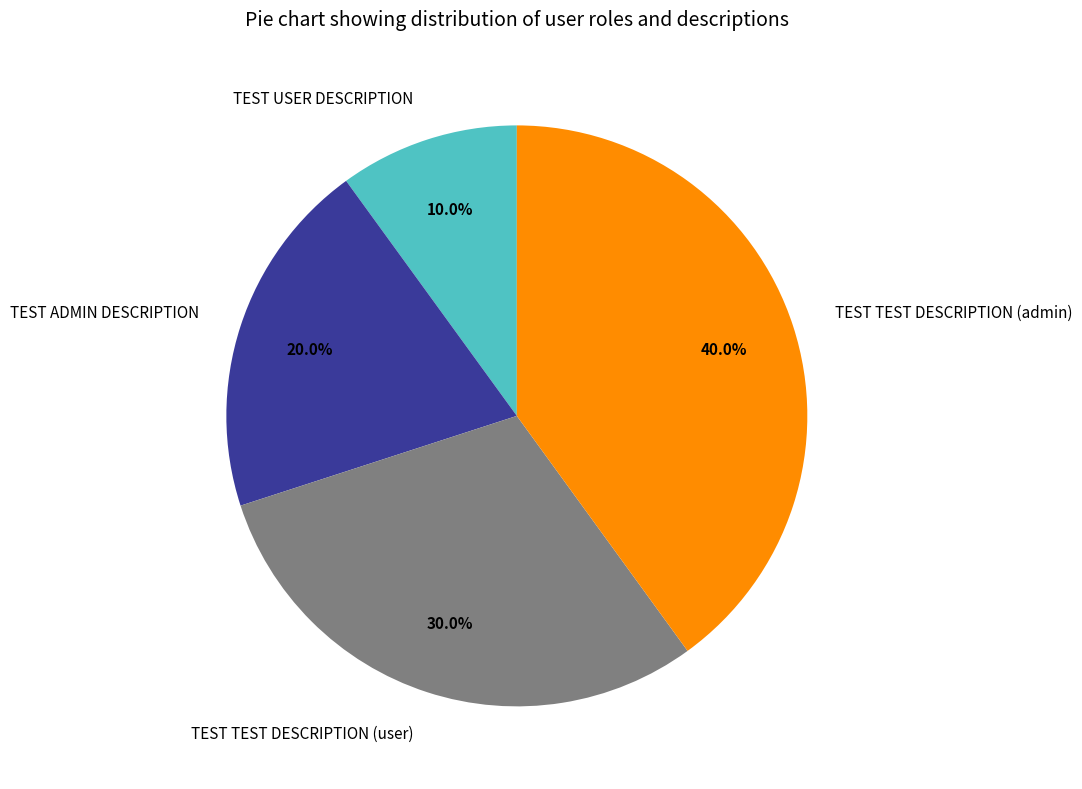

Is TEST USER DESCRIPTION the majority of the pie?

No